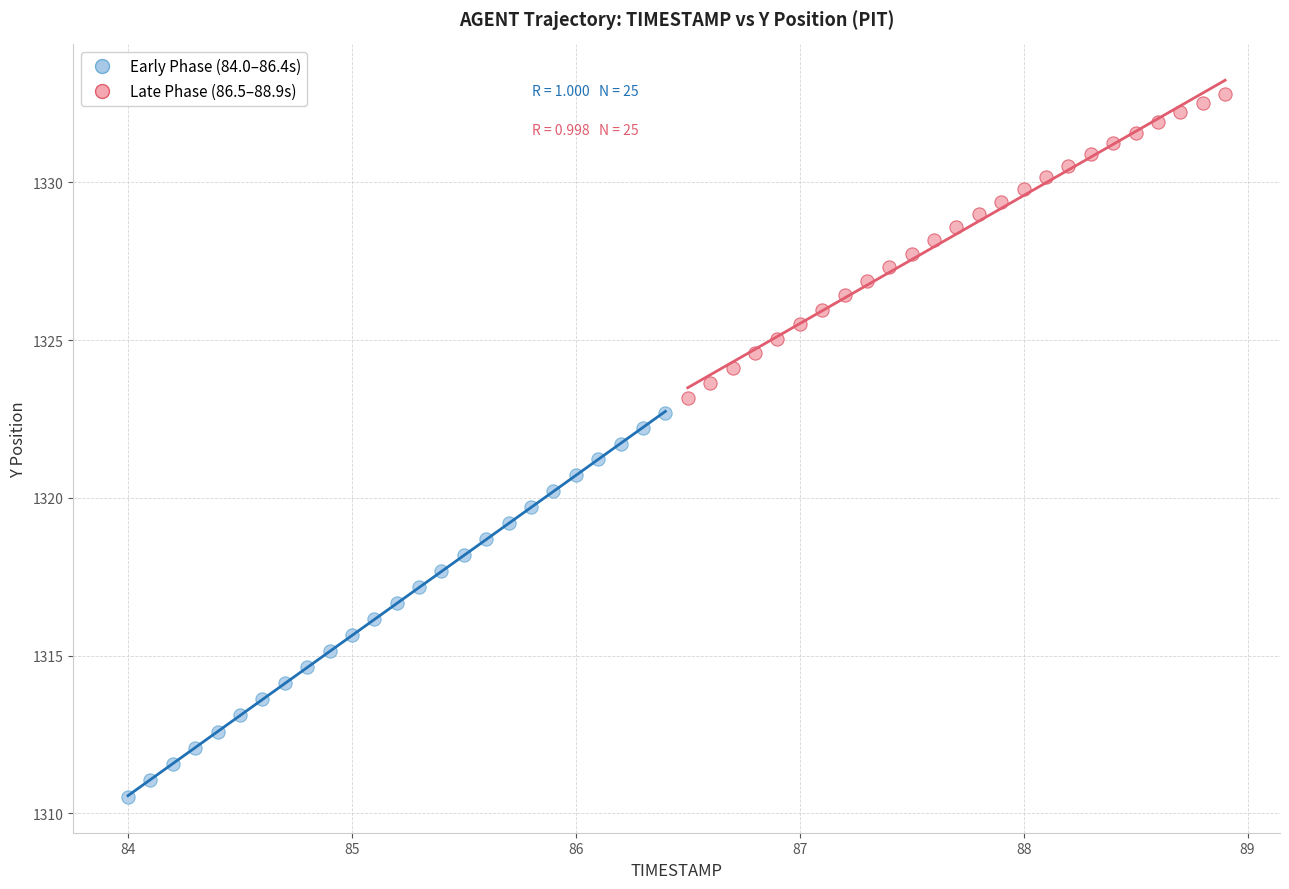

Which series has the widest spread of Y values?

Early Phase (84.0–86.4s)